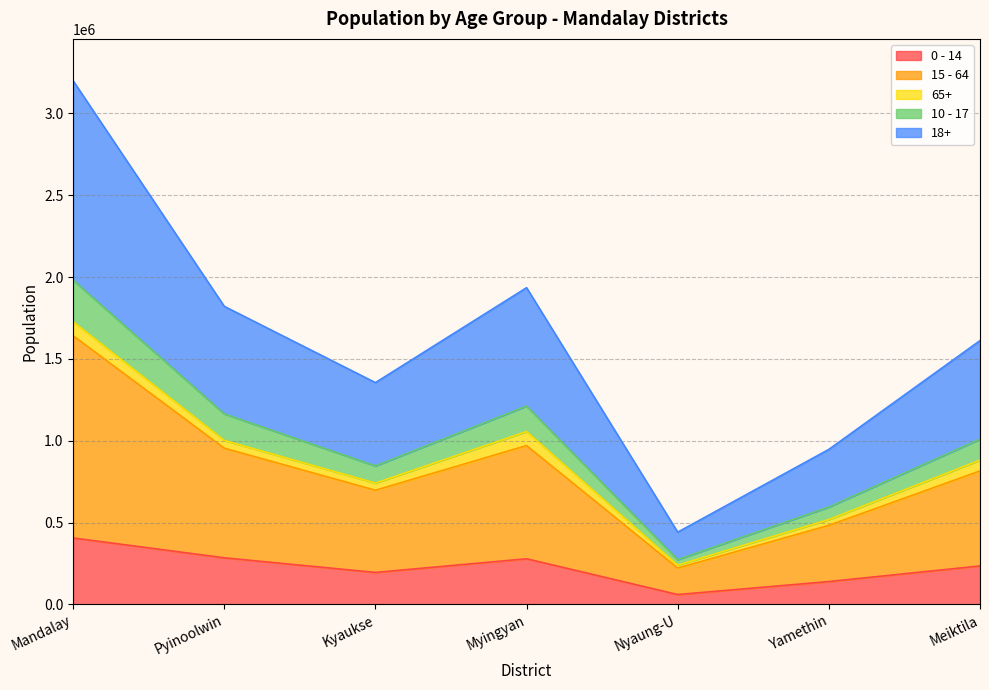

Which series has the largest range (max minus min)?

18+